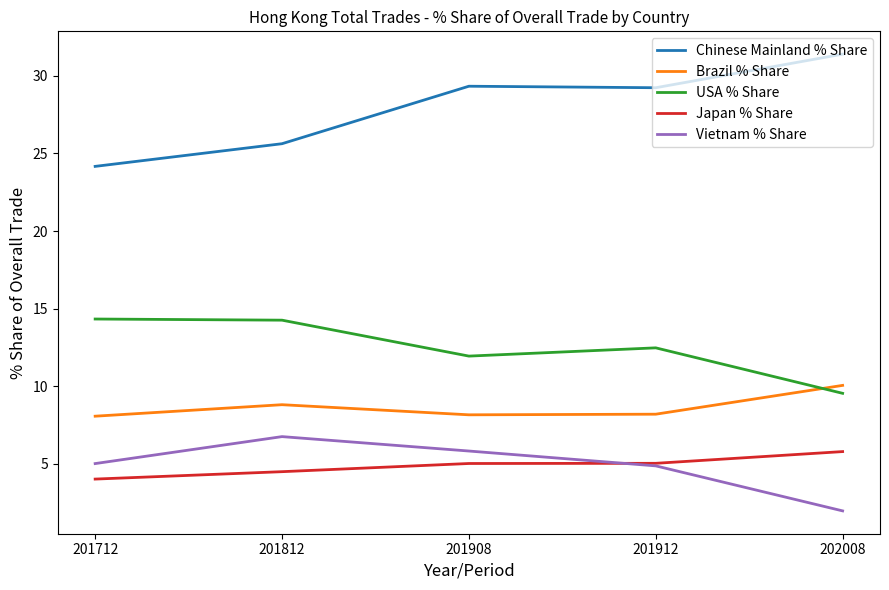

True or false: USA % Share and Japan % Share cross at least once.

False